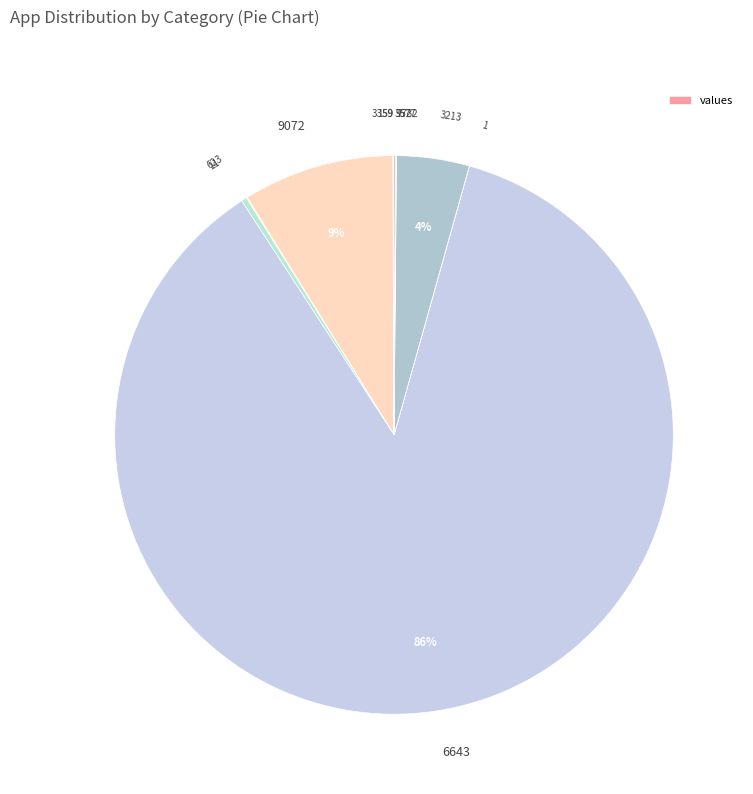

Count the number of slices in the pie.

11